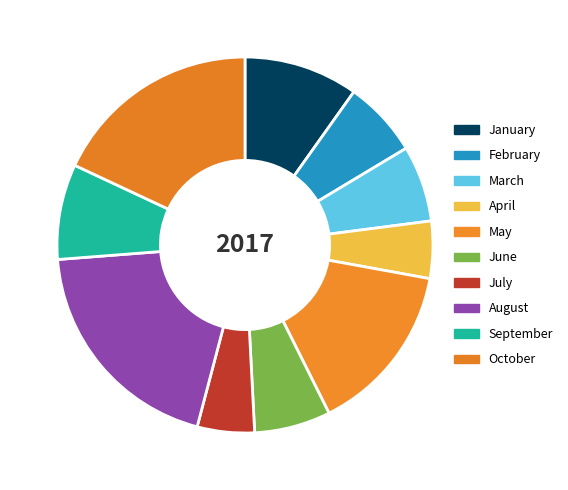

Is there a majority slice in this chart?

No